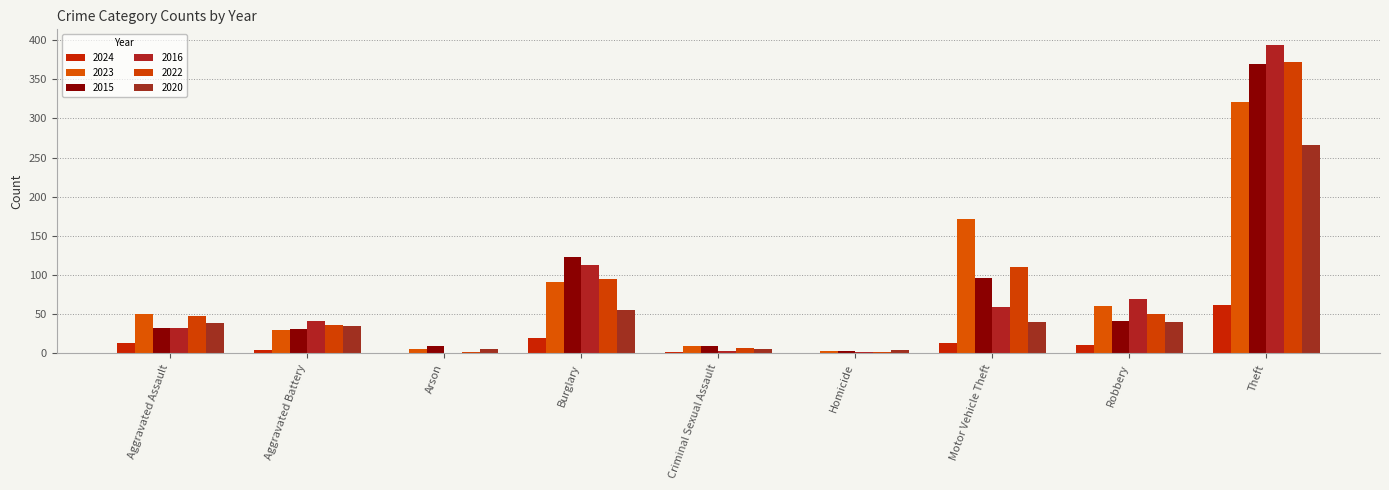

What is the average value of the 2016 series?

79